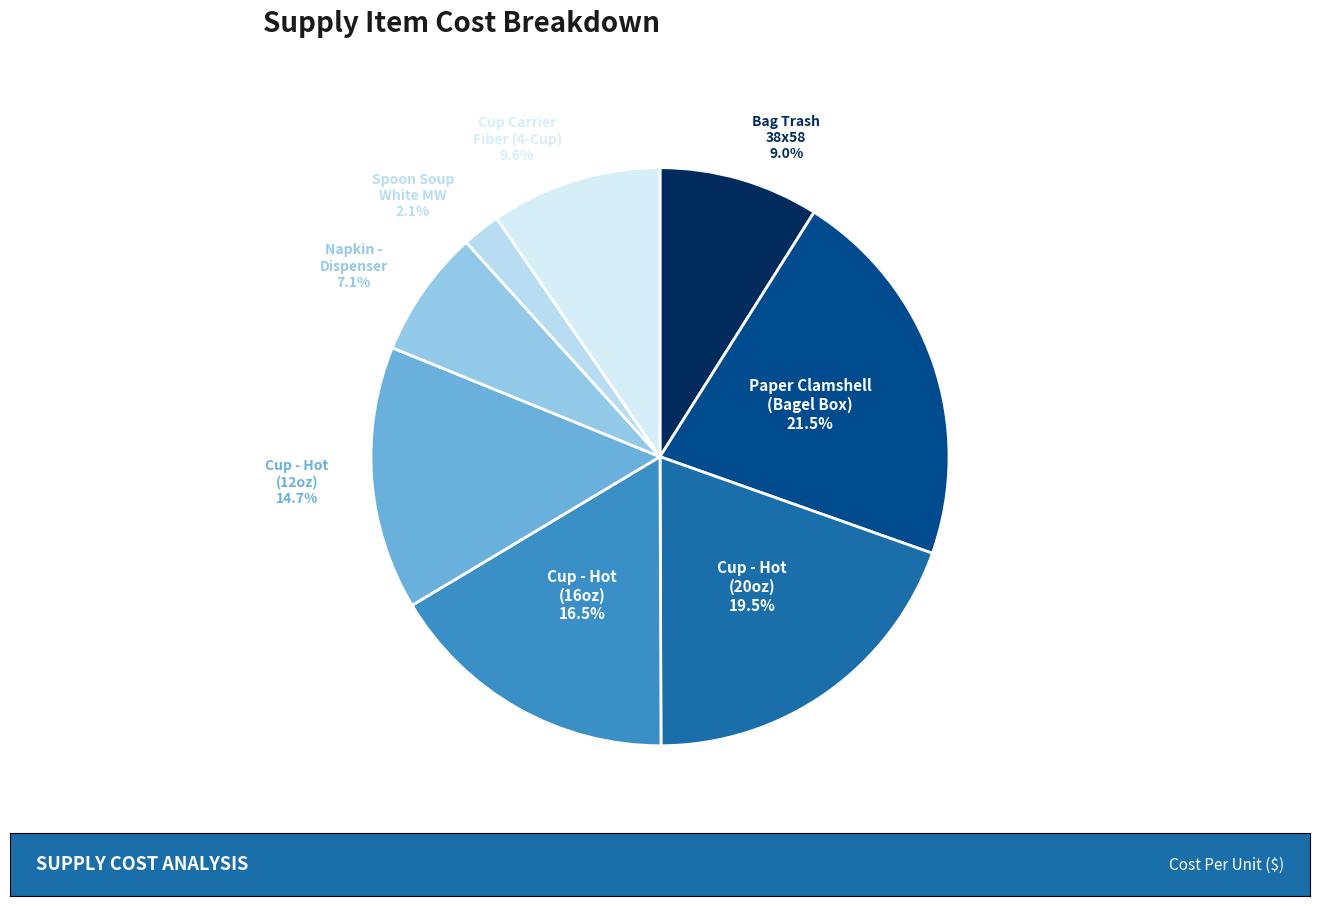

What is the largest slice in the pie chart?

Paper Clamshell
(Bagel Box)